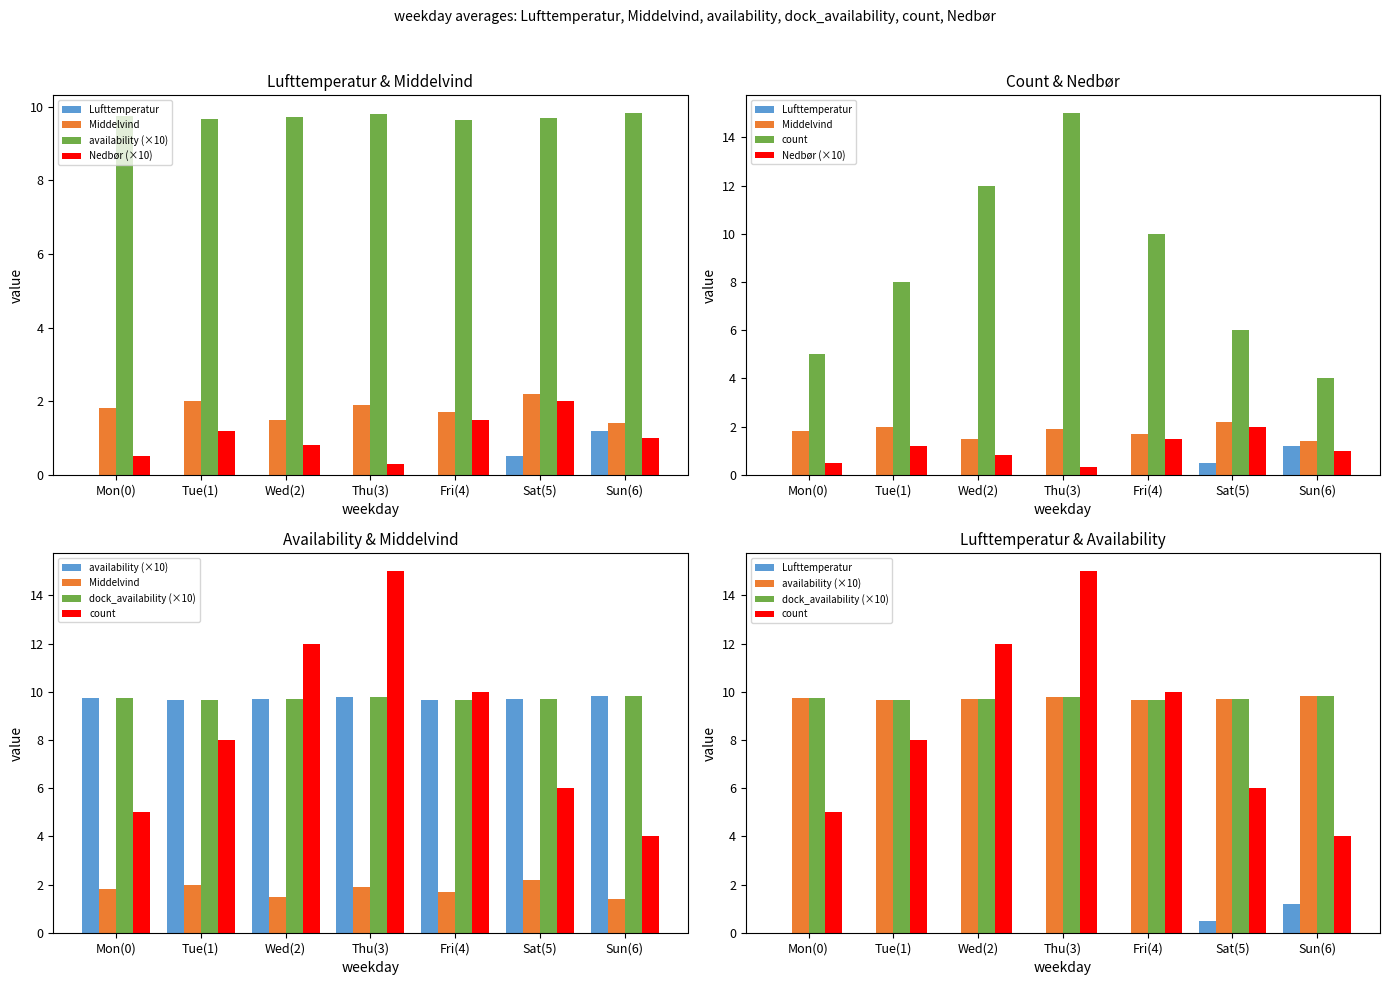

Count the number of categories in the chart.

7